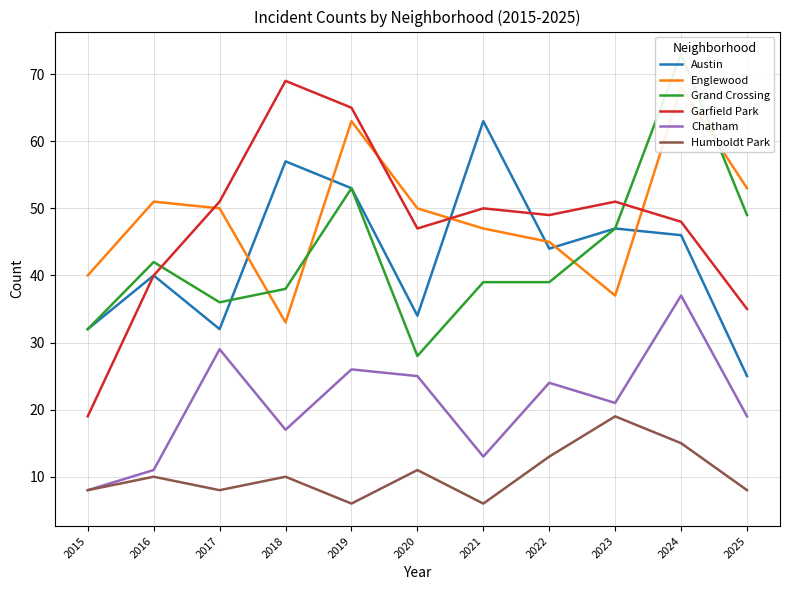

What is the sum of all Austin values?

473